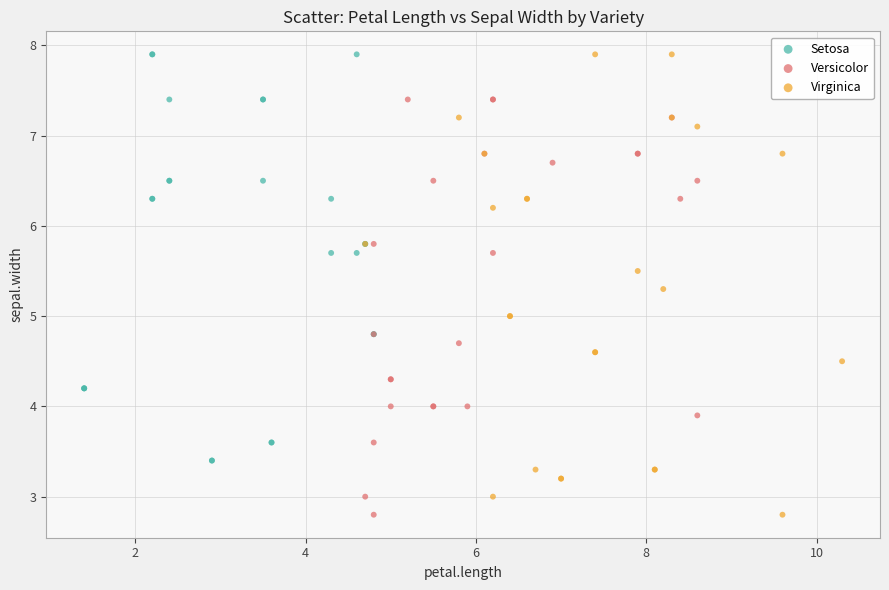

Which series has the widest spread of Y values?

Virginica